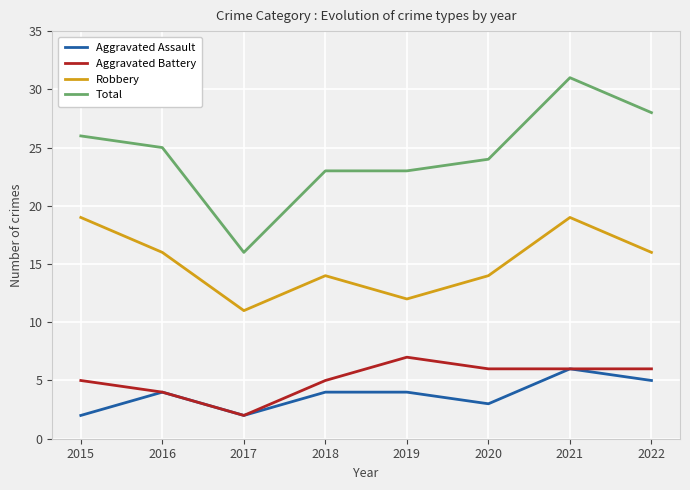

What is the maximum value shown in the chart?

31